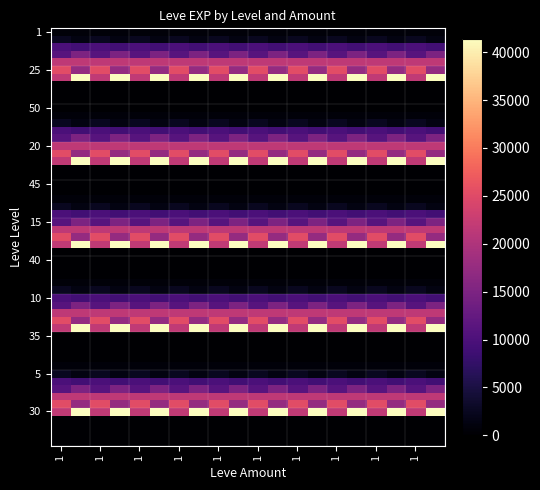

True or false: the data shows 14920 at 15_3.

True